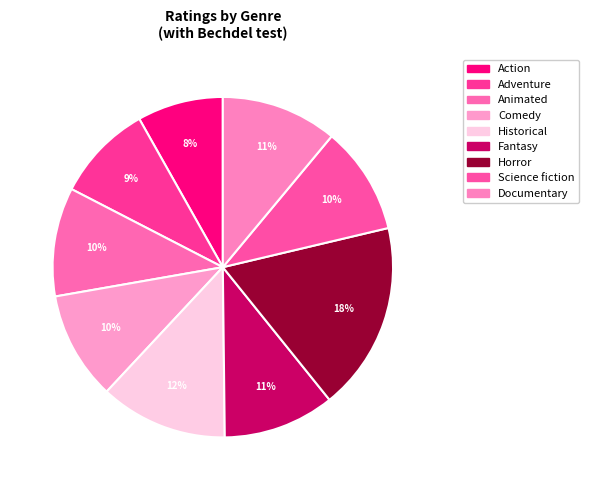

How many slices are in this pie chart?

9